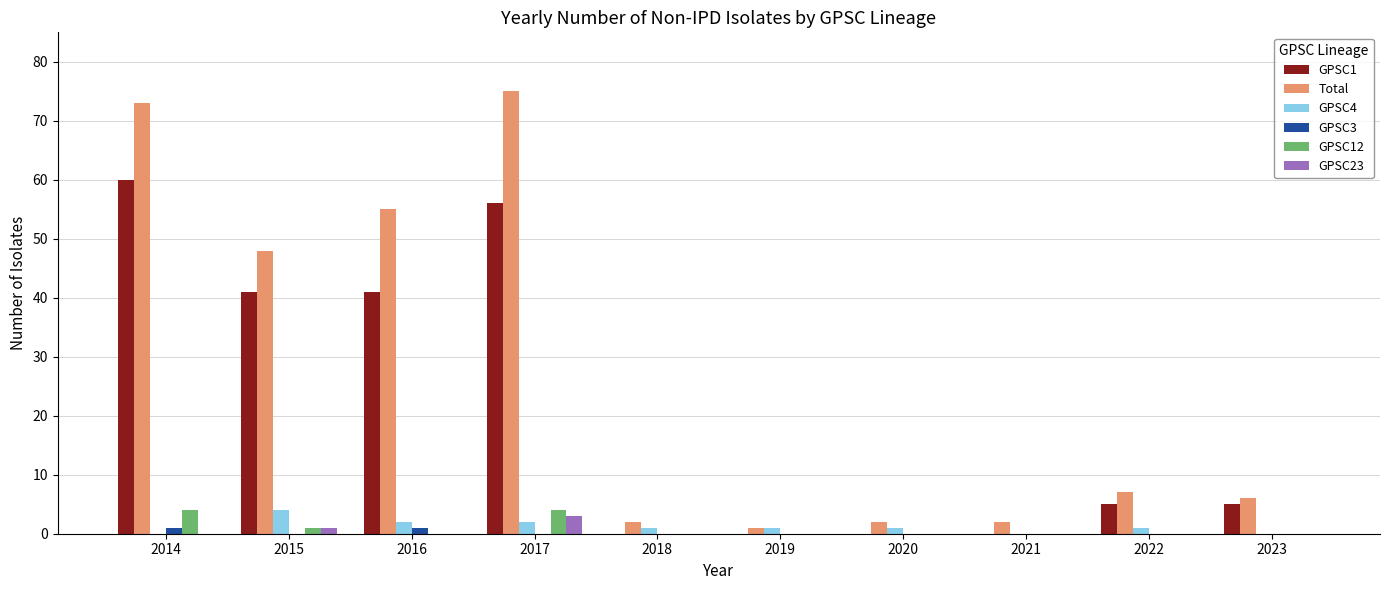

How many groups of bars are there?

10